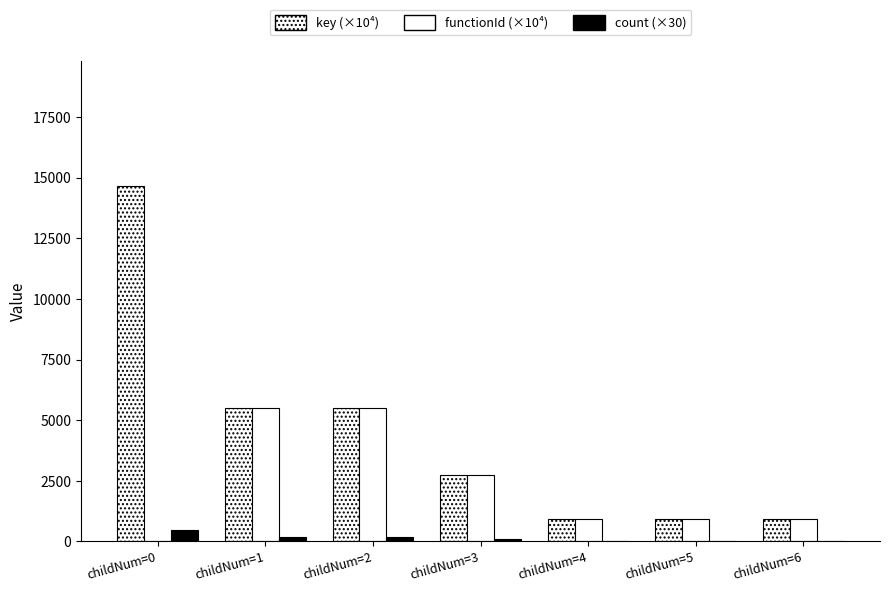

Does the chart contain stacked bars?

No